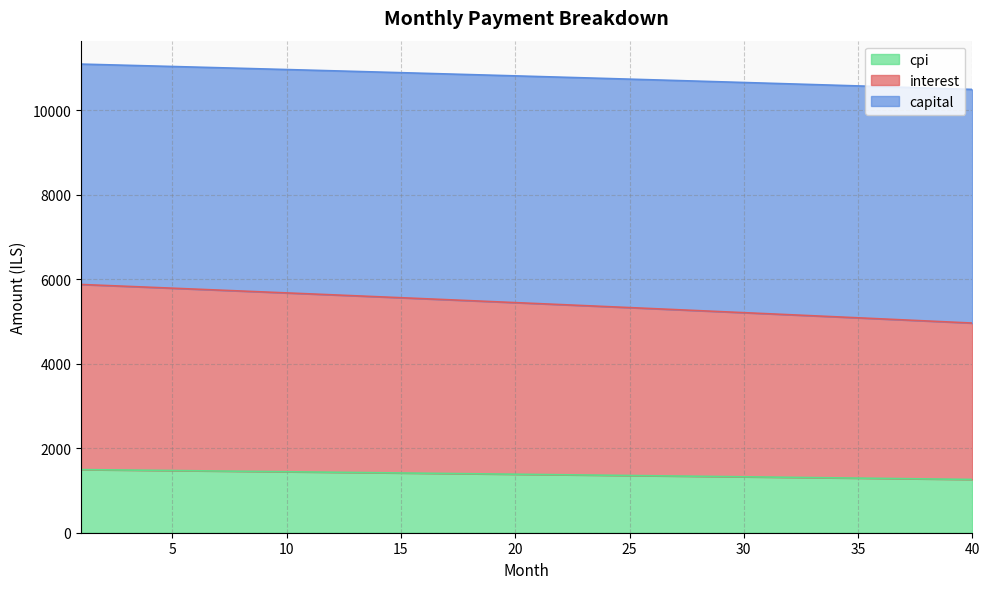

What is the minimum value for cpi?

1260.9